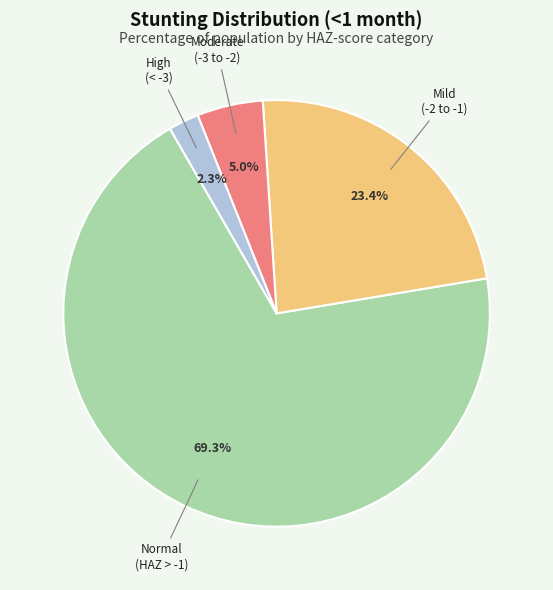

Is there any slice that represents more than half of the pie?

Yes